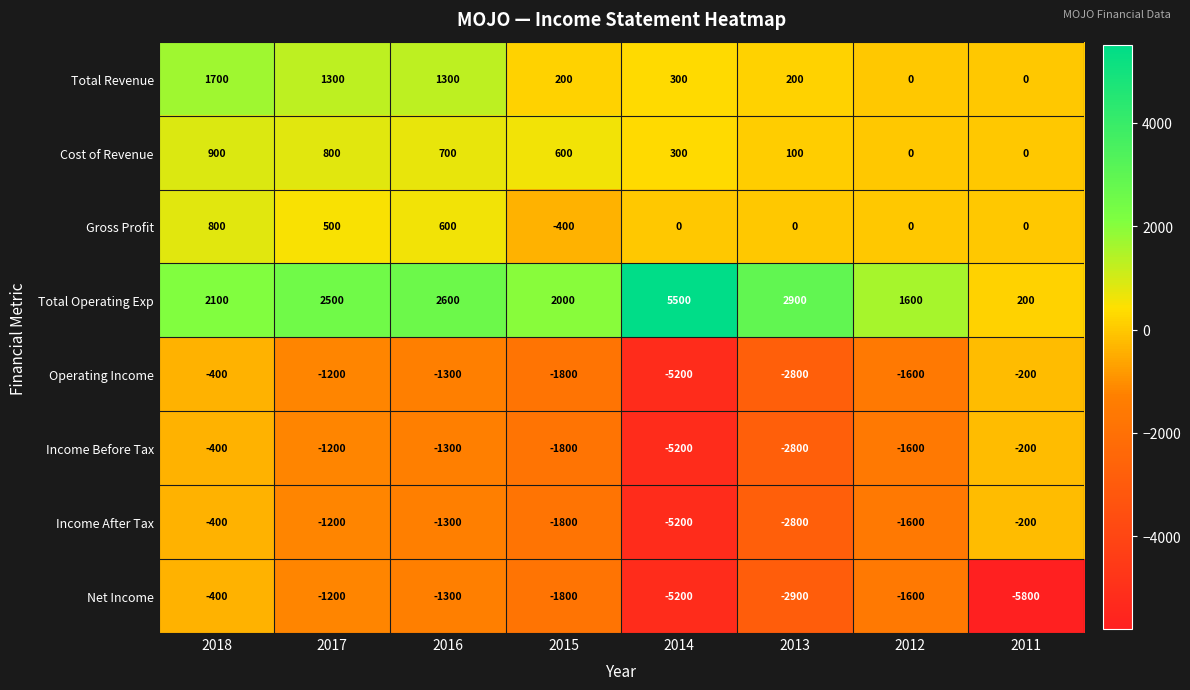

How many categories are shown in the chart?

8